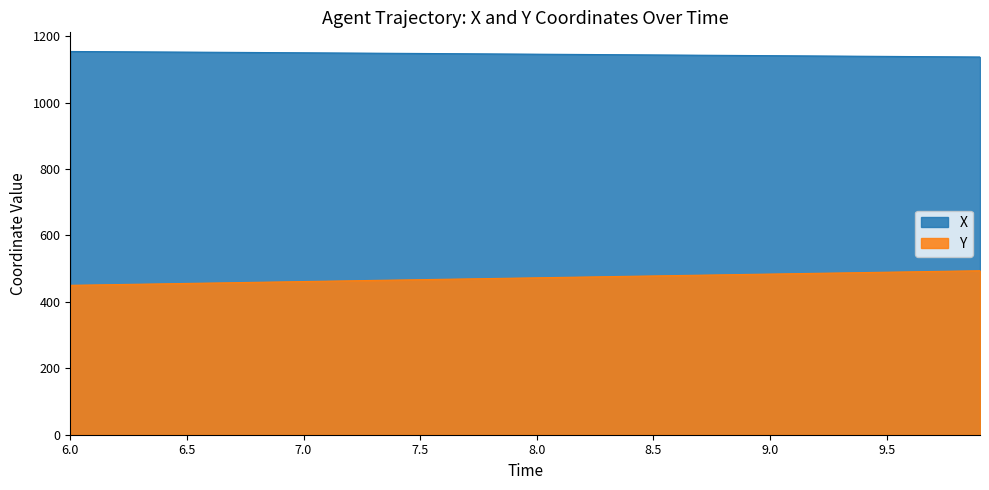

List the series in order of their overall mean, highest first.

X, Y